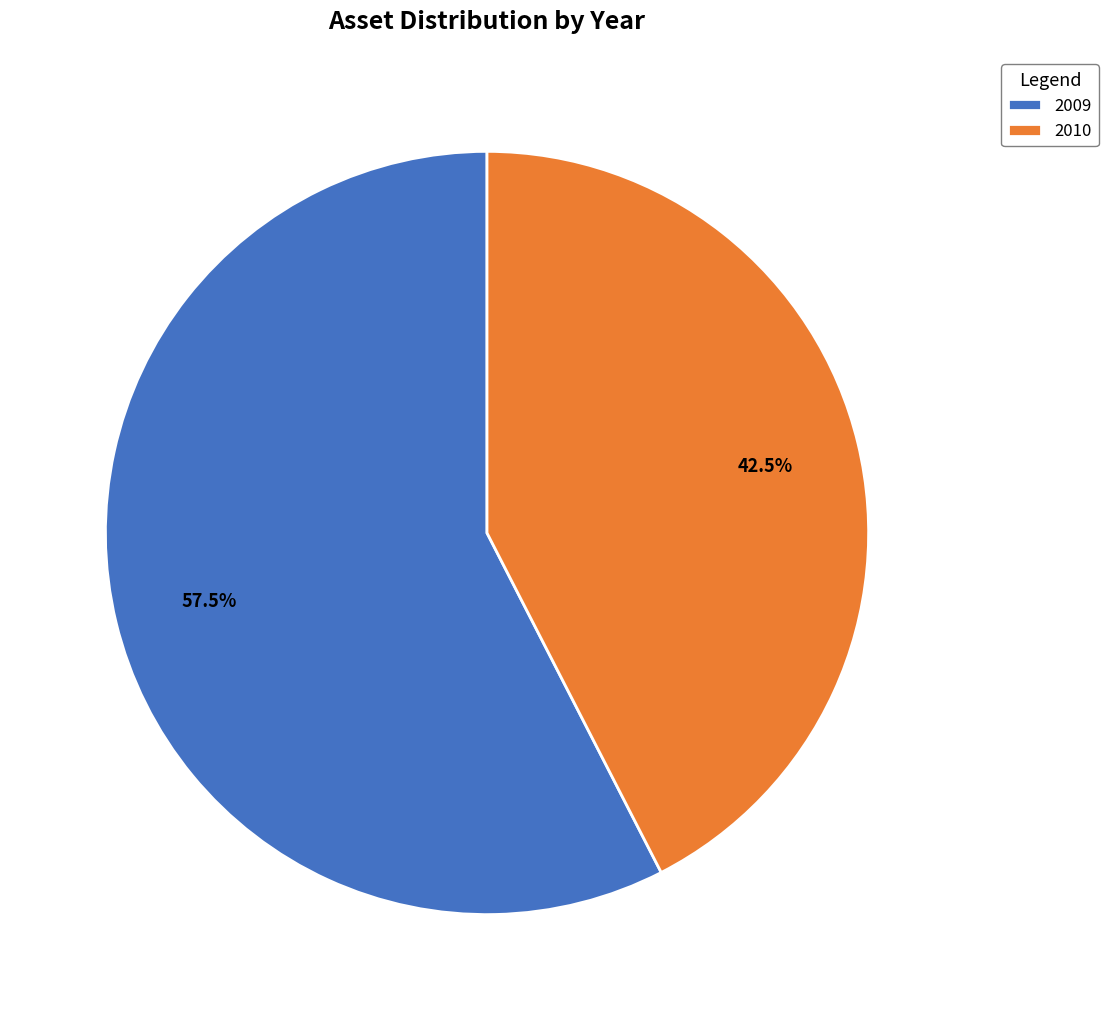

To the nearest percent, what is the combined percentage of 2010 and 2009?

100%